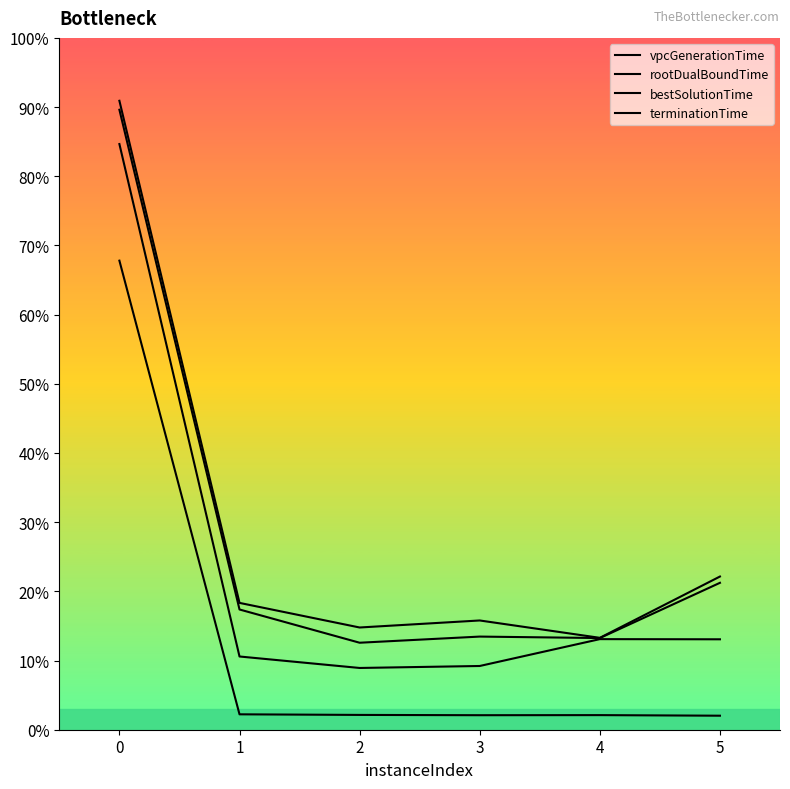

Does the chart display data point markers on the line(s)?

No